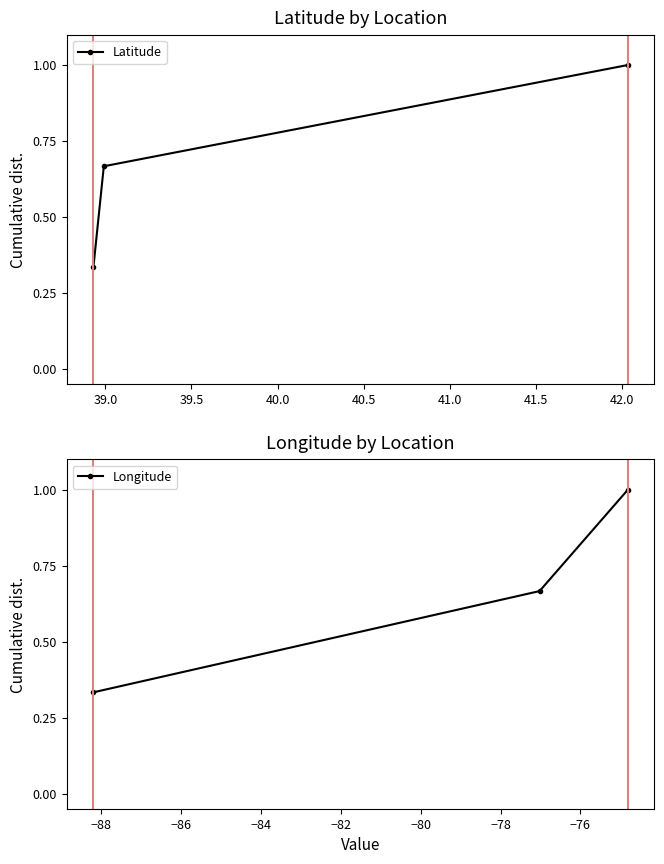

What position from the left is 39.0?

2